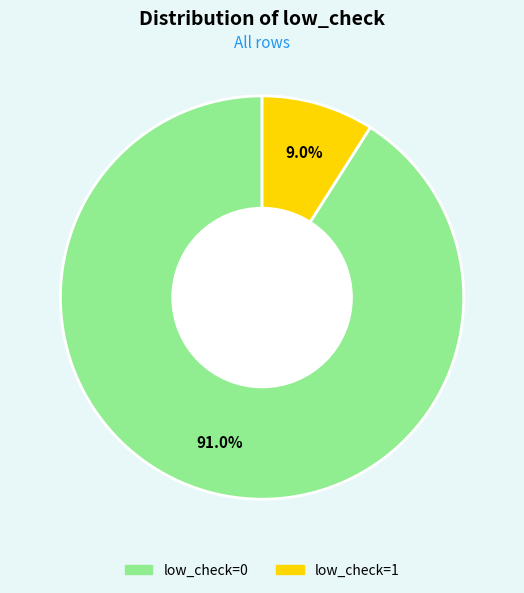

Is there a majority slice in this chart?

Yes